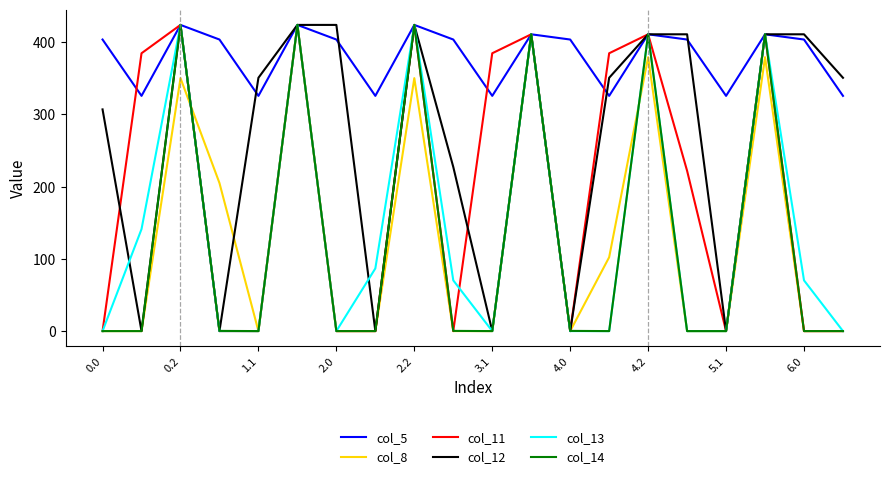

How many lines are shown in the chart?

6